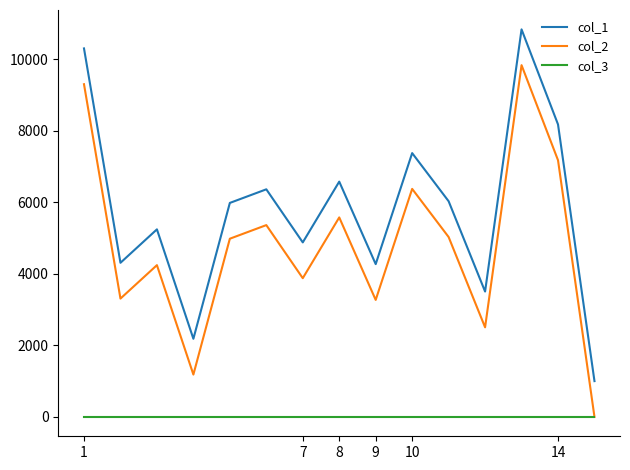

Which series has the largest total across all categories?

col_1